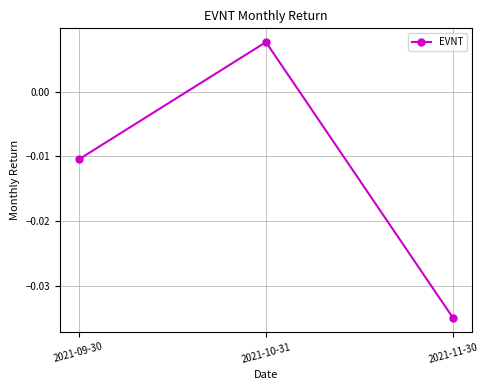

List the labels in order of value, largest first.

2021-10-31, 2021-09-30, 2021-11-30